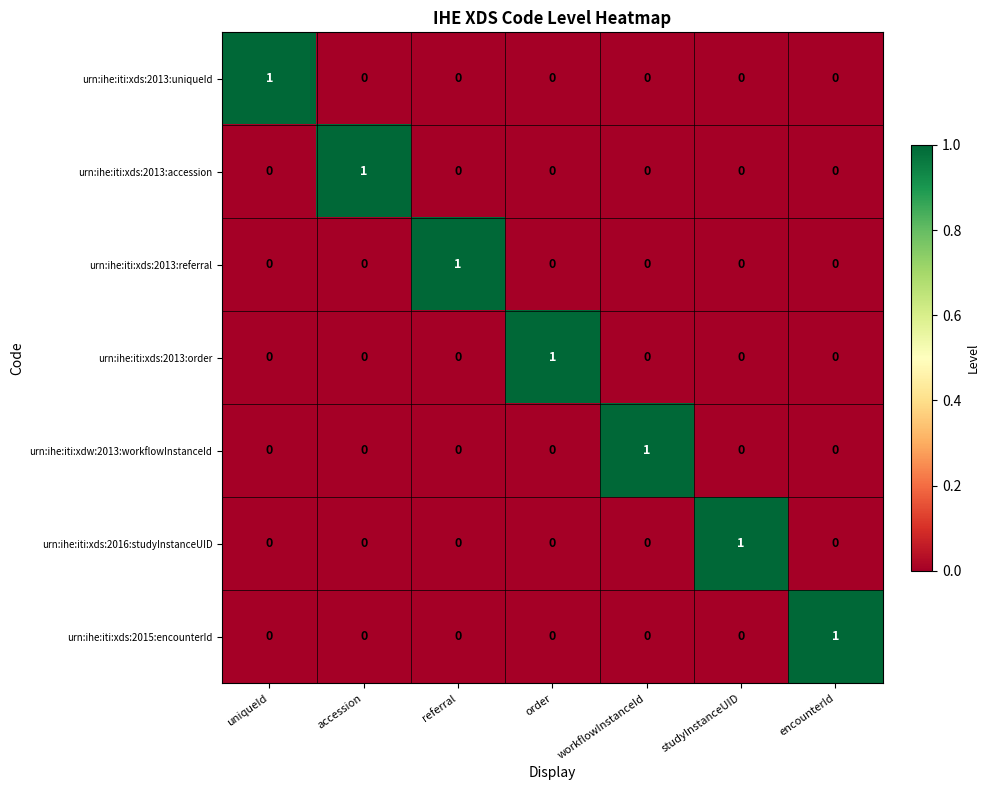

At how many categories does at least one series exceed 0?

7